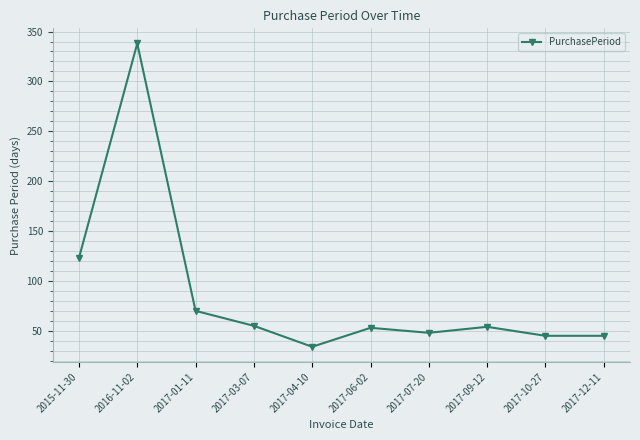

How many distinct data groups are displayed?

1